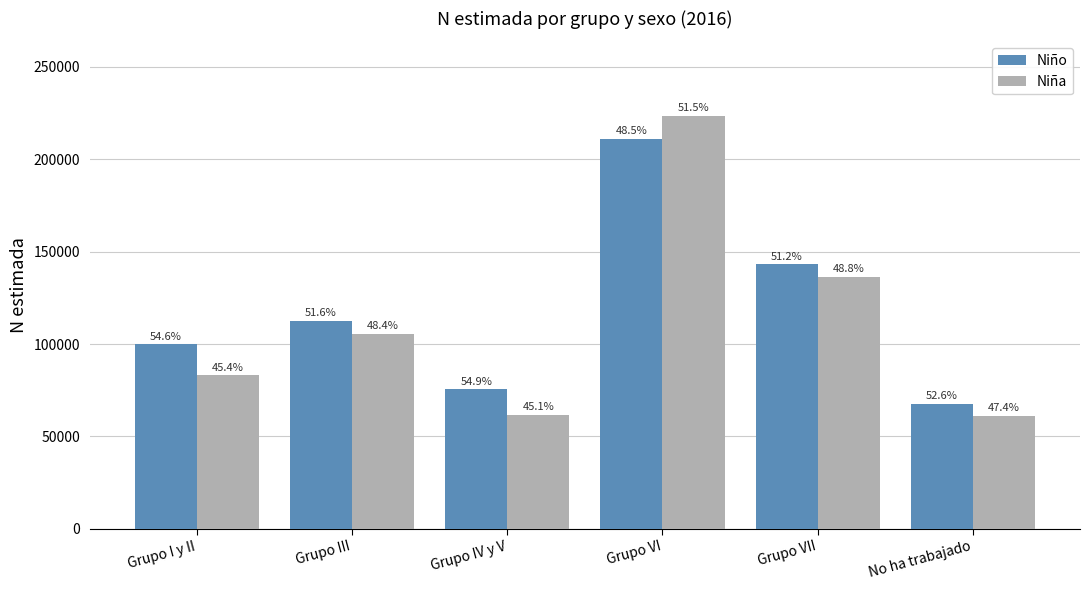

What are all the series names shown in the legend?

Niño, Niña